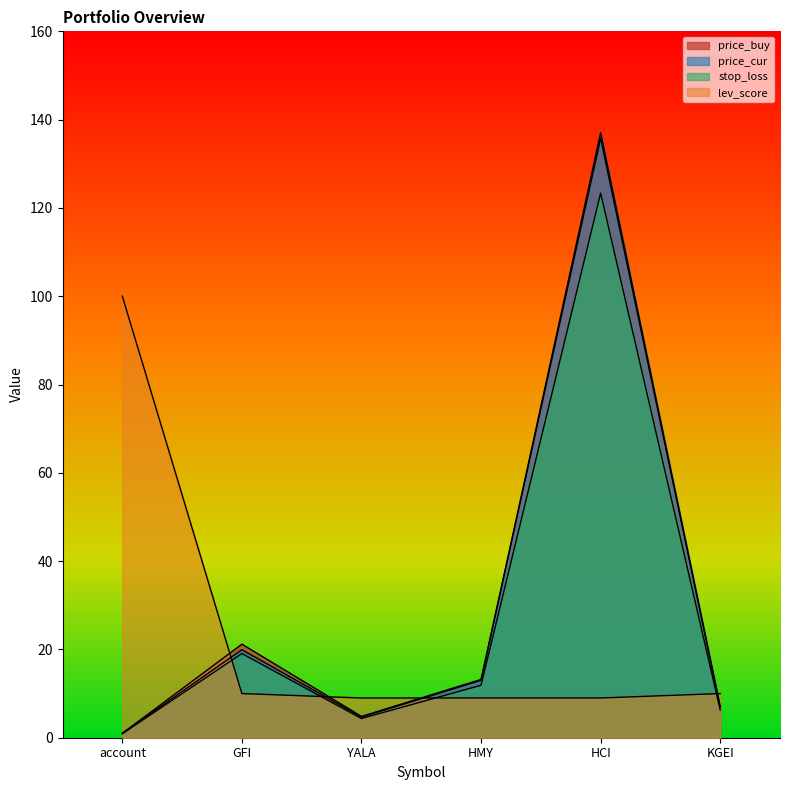

Does the chart display data point markers on the line(s)?

No